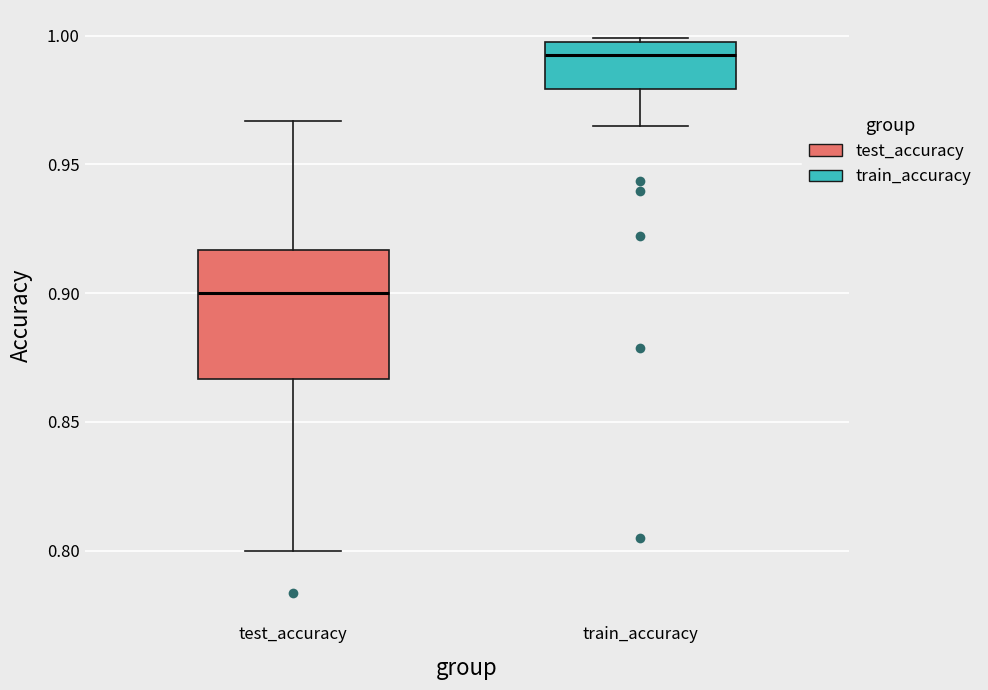

Comparing the boxes themselves (not the whiskers), which one is the tallest?

test_accuracy